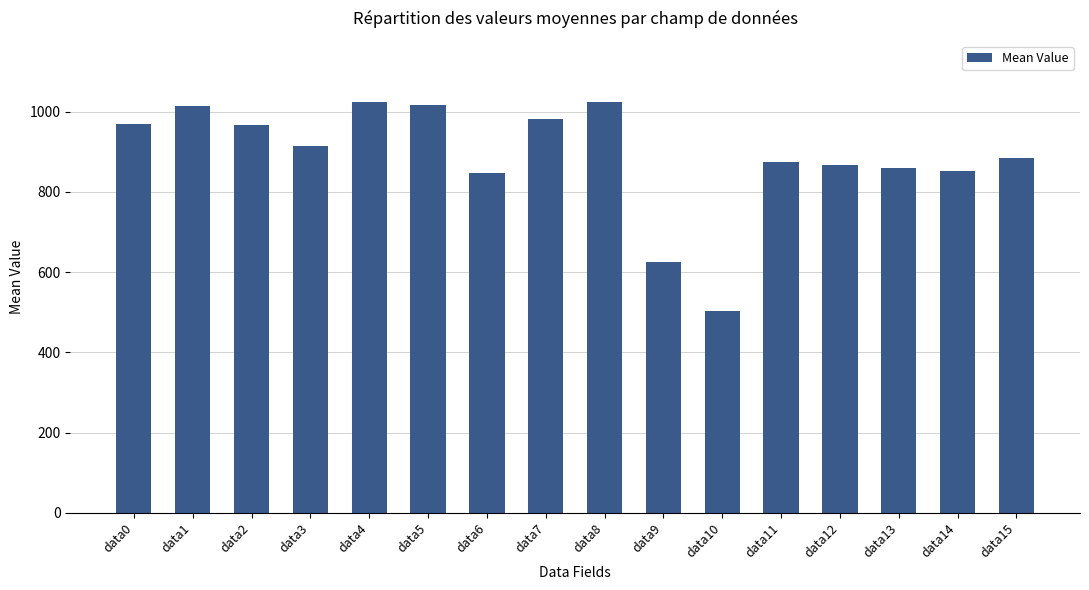

Does the chart contain stacked bars?

No